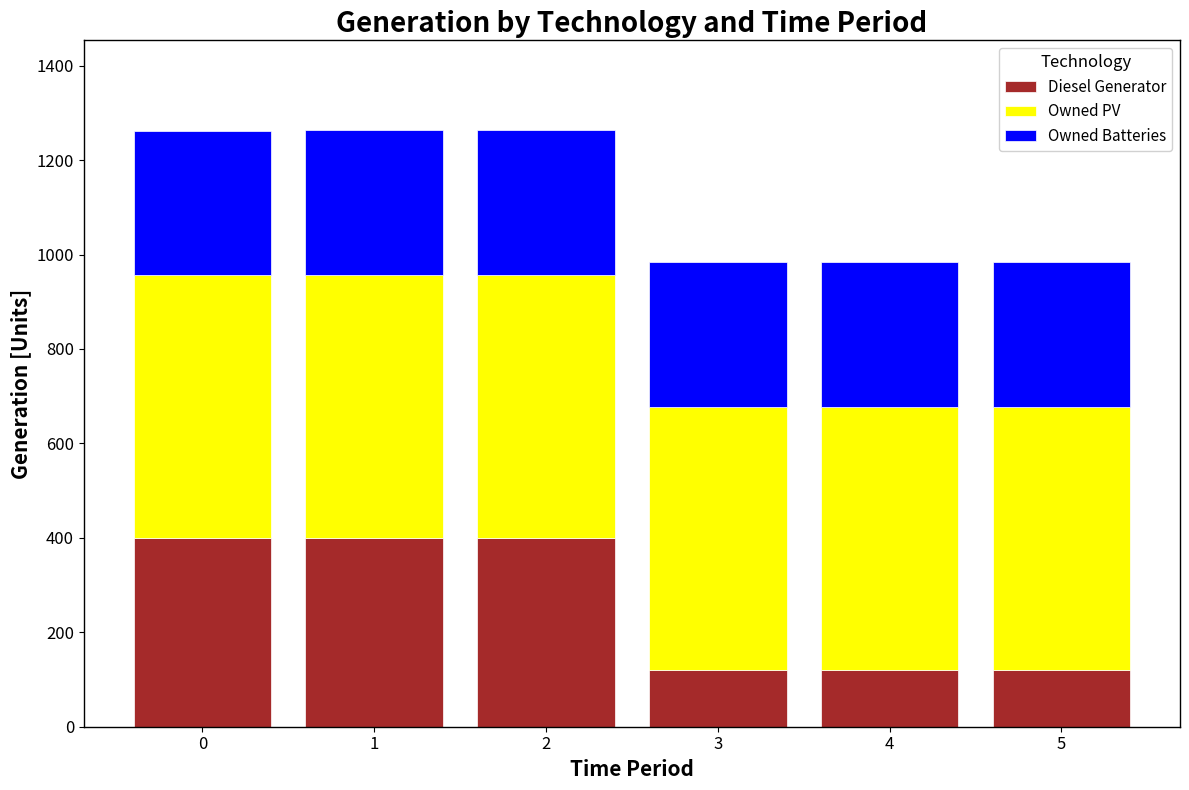

What is the total value across all series at 2?

1264